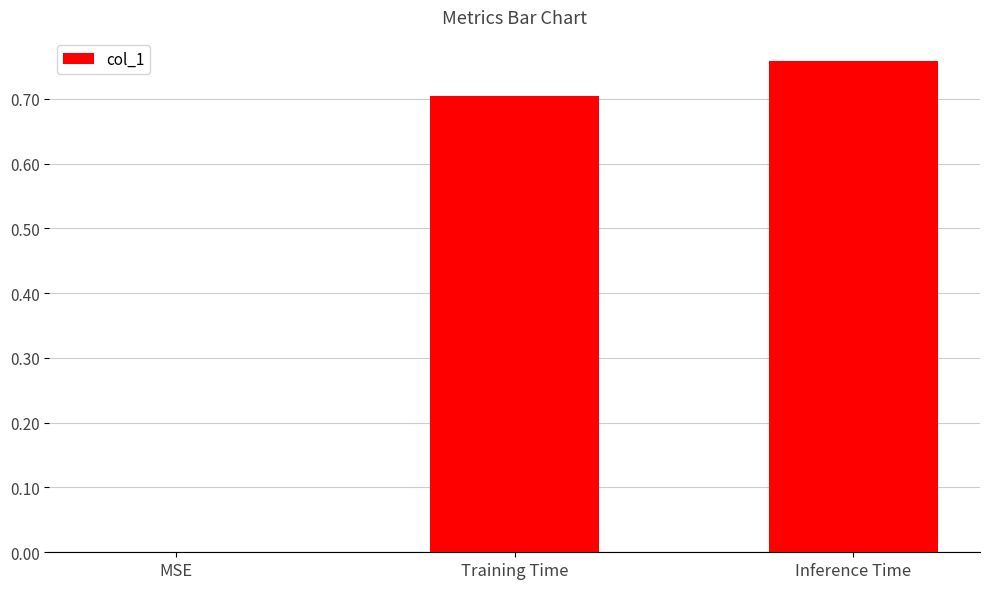

What is the sum of the values at Training Time and Inference Time?

1.5